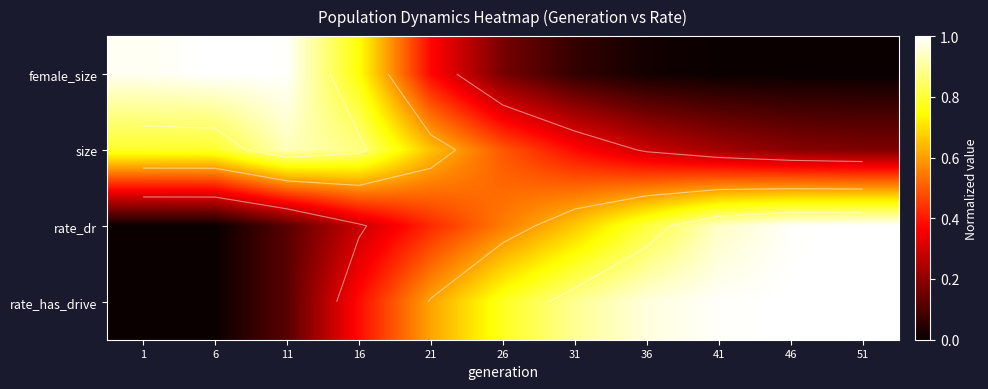

Between 36 and 31, which is larger?

31